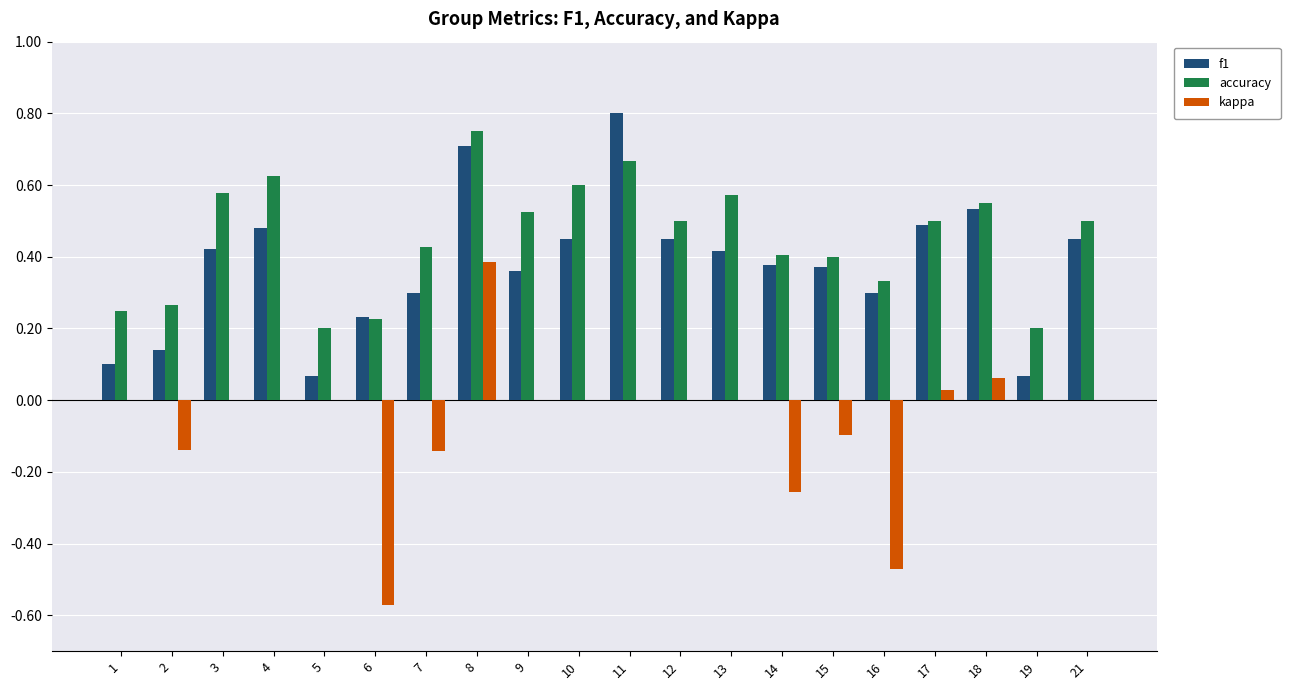

True or false: f1 has a value of 0.7 at 8.

True